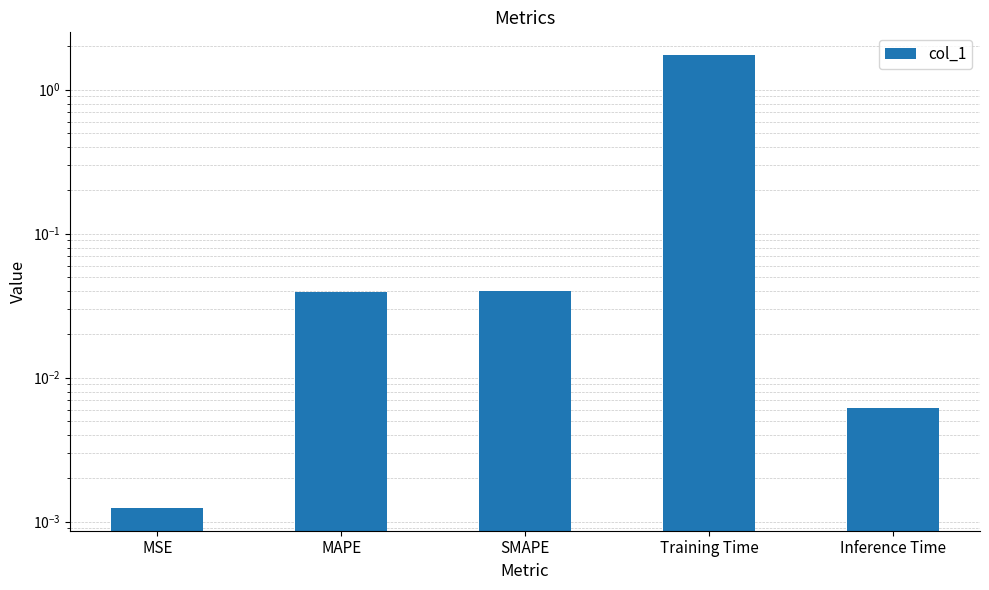

Between SMAPE and MSE, which is larger?

SMAPE